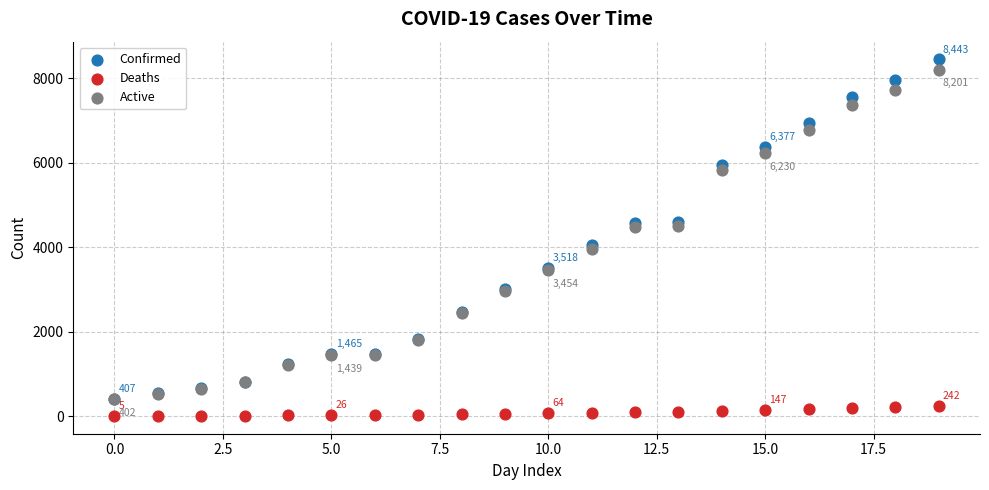

Which series has the largest Y range (max minus min)?

Confirmed